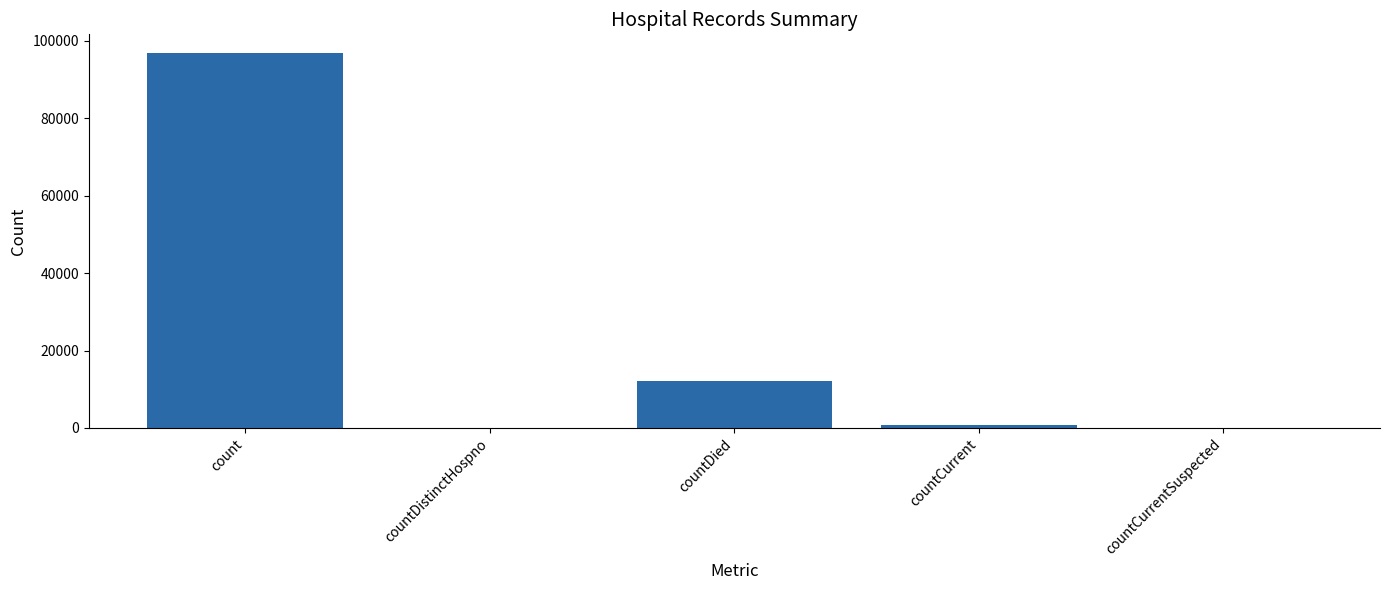

At which label is the value closest to 48434?

countDied